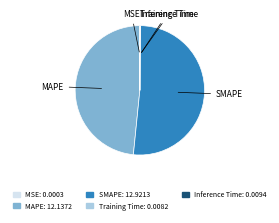

Which slice is the largest?

SMAPE